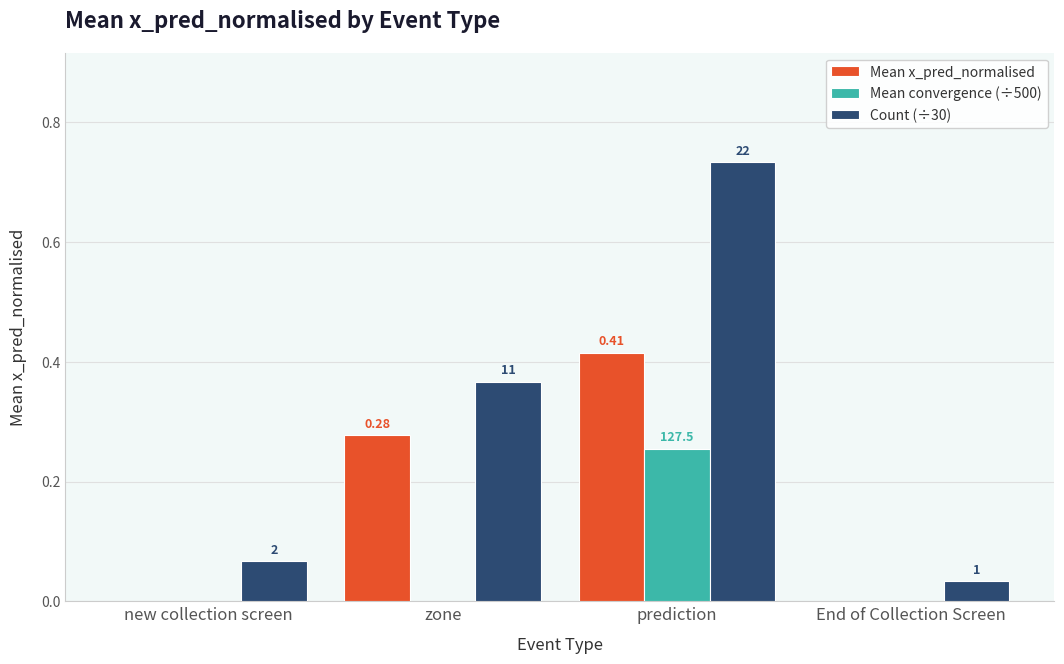

Reading left to right, what are all the values shown in this chart?

Mean x_pred_normalised: 0.0	0.3	0.4	0.0
Mean convergence (÷500): 0.0	0.0	0.3	0.0
Count (÷30): 0.1	0.4	0.7	0.0